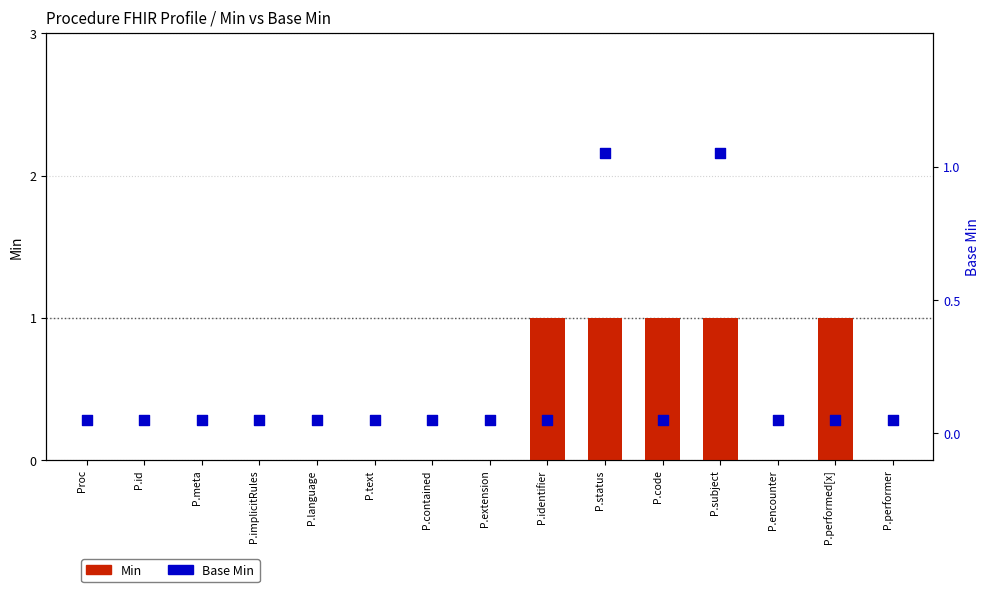

Is the value of Base Min at P.performed[x] greater than the value of Min at P.extension?

Yes